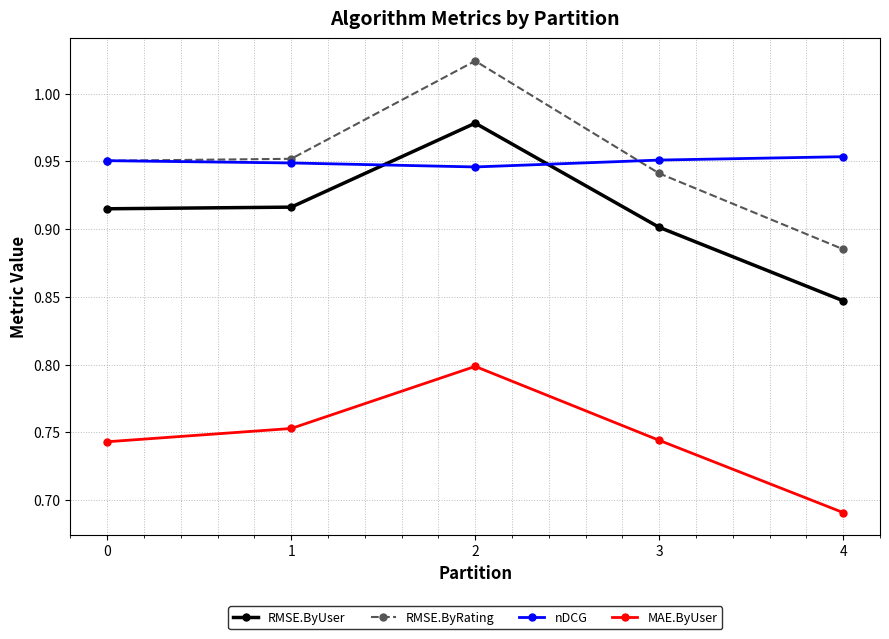

How many series are shown in this chart?

4